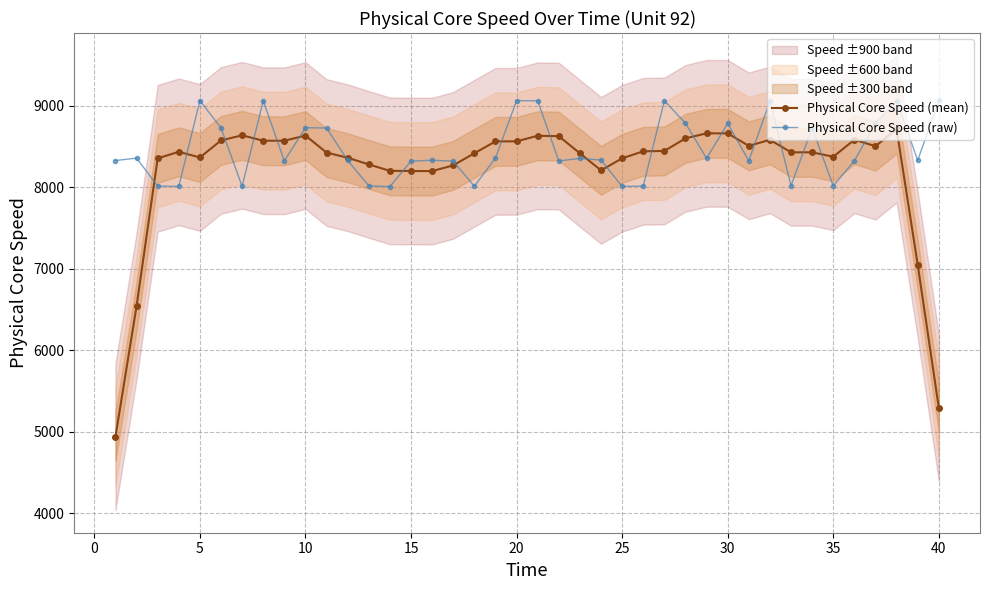

How many lines are shown in the chart?

2